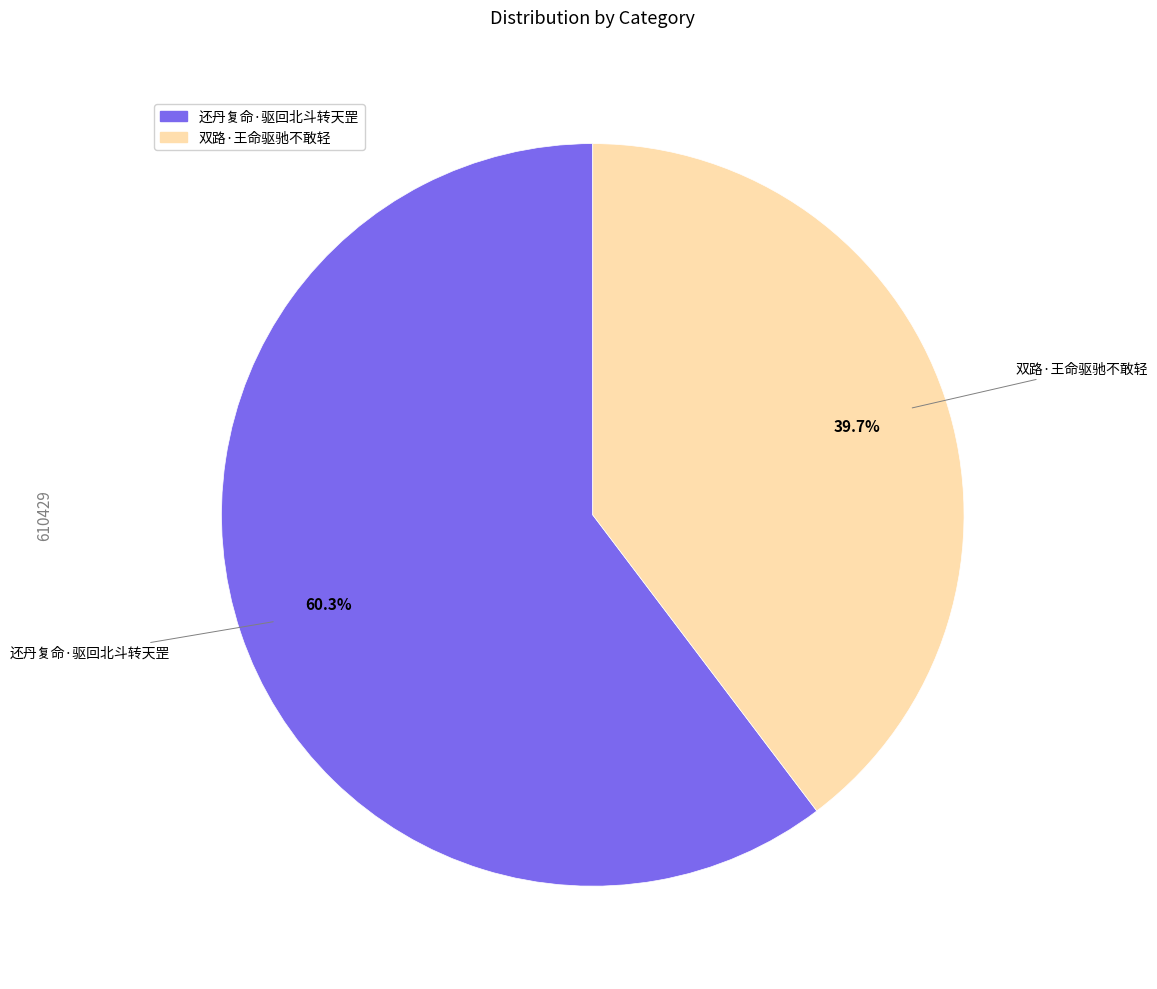

Count the number of slices in the pie.

2